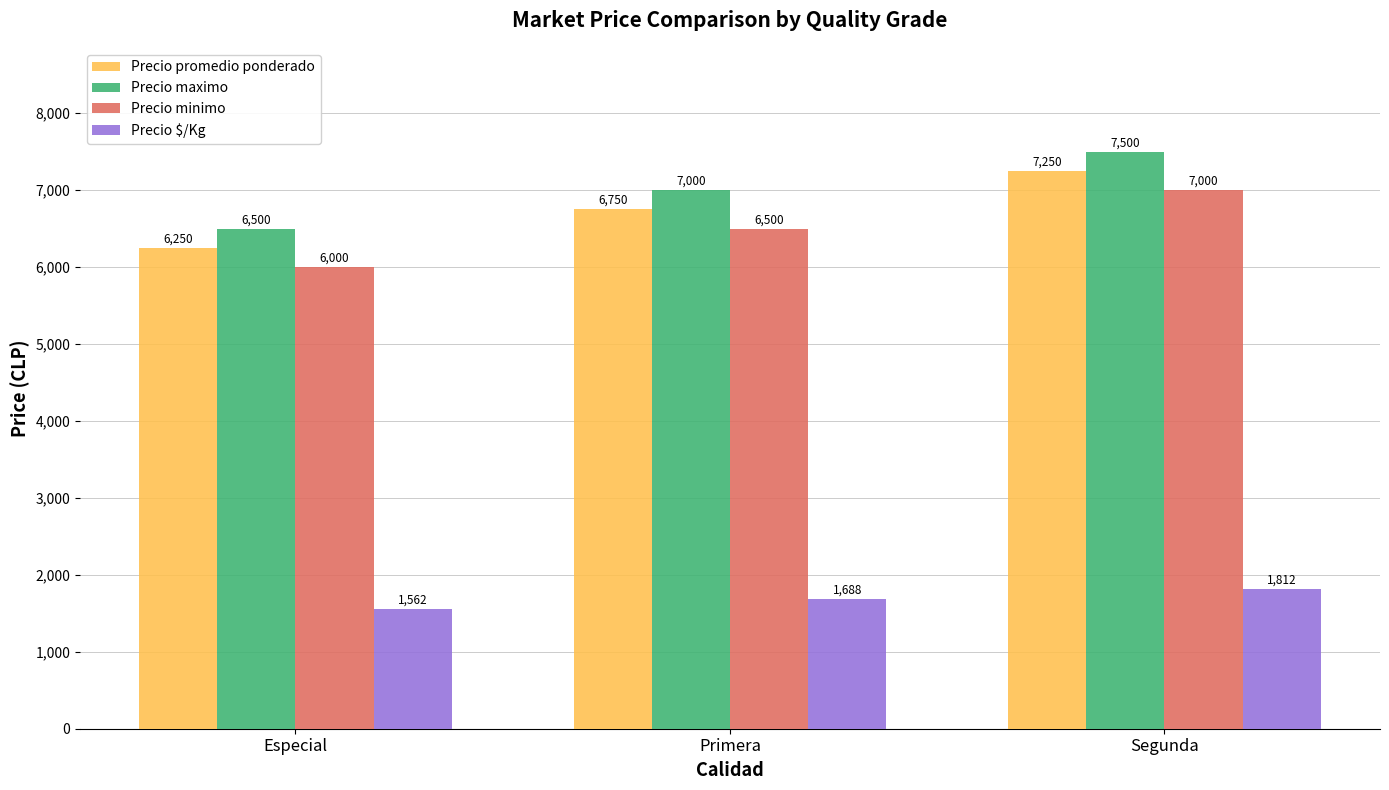

What value does the Precio minimo series have at Especial, to the nearest 100?

6000